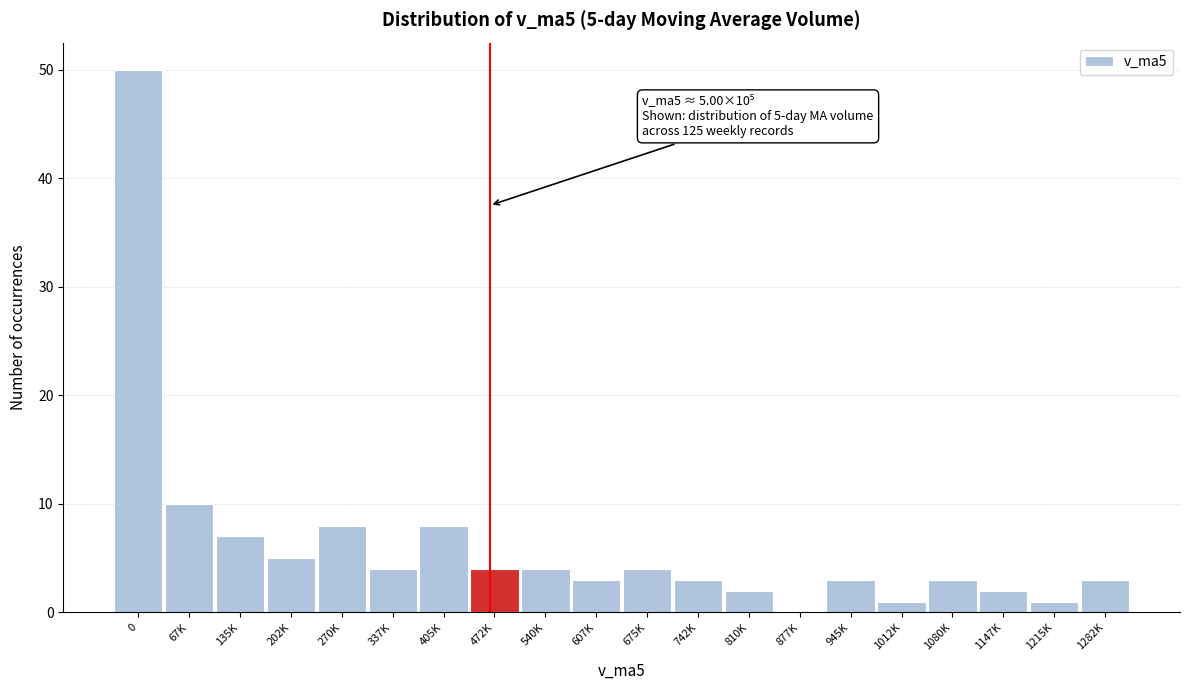

Reading right to left, extract all data points from this chart.

1282K=3	1215K=1	1147K=2	1080K=3	1012K=1	945K=3	877K=0	810K=2	742K=3	675K=4	607K=3	540K=4	472K=4	405K=8	337K=4	270K=8	202K=5	135K=7	67K=10	0=50